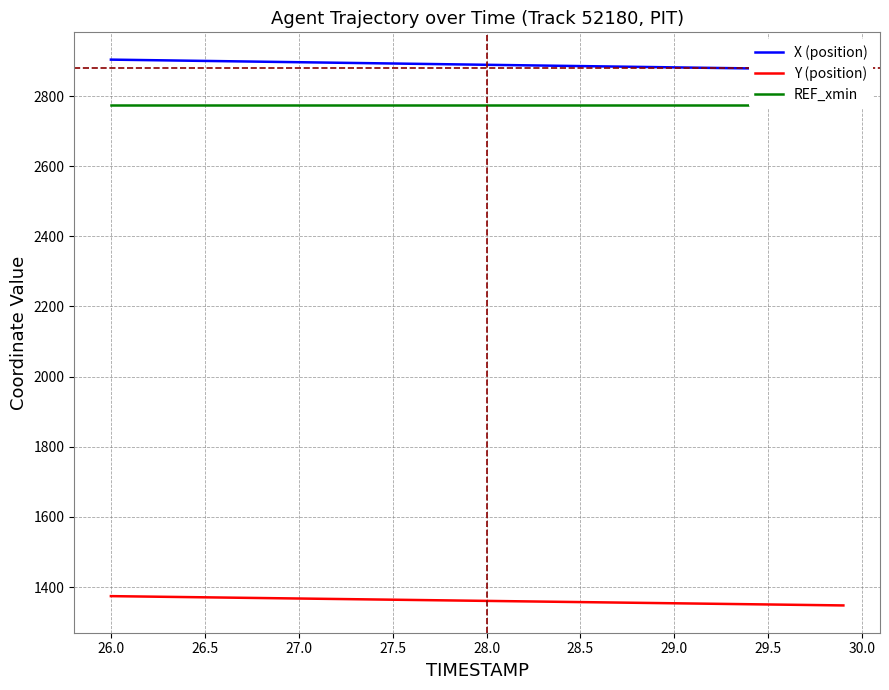

What is the average value of the X (position) series?

2889.3